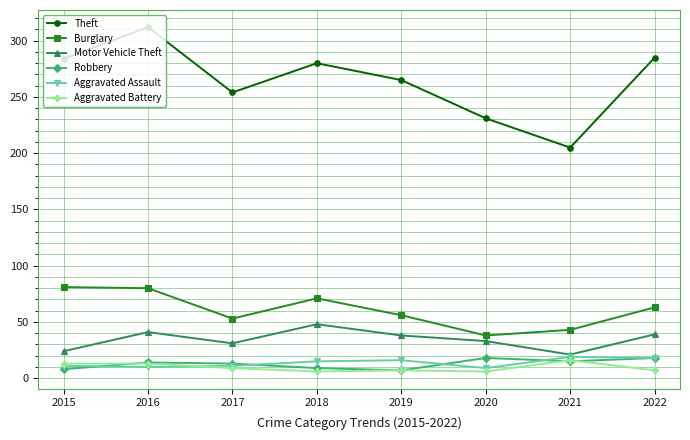

How many lines are shown in the chart?

6